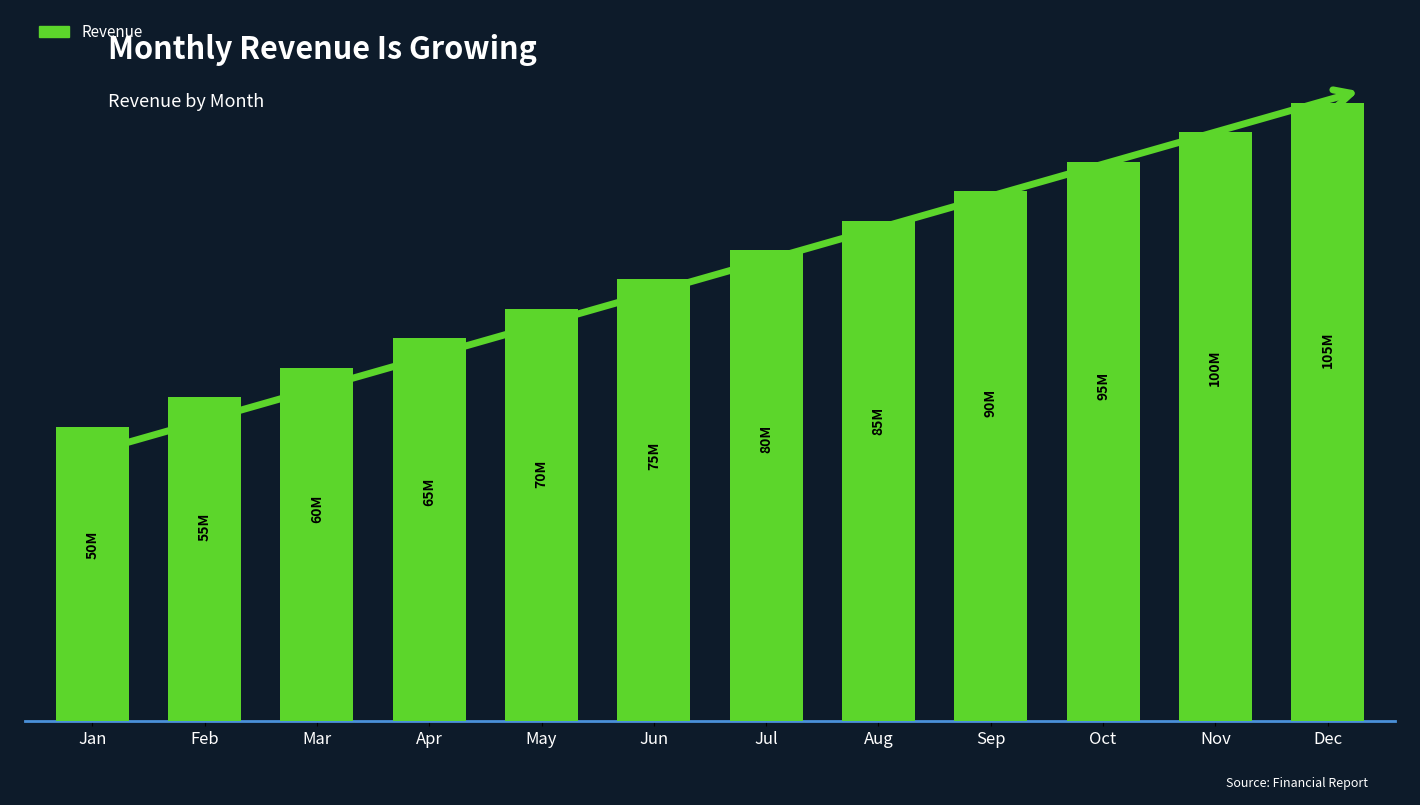

Which label corresponds to the largest value in the chart?

Dec